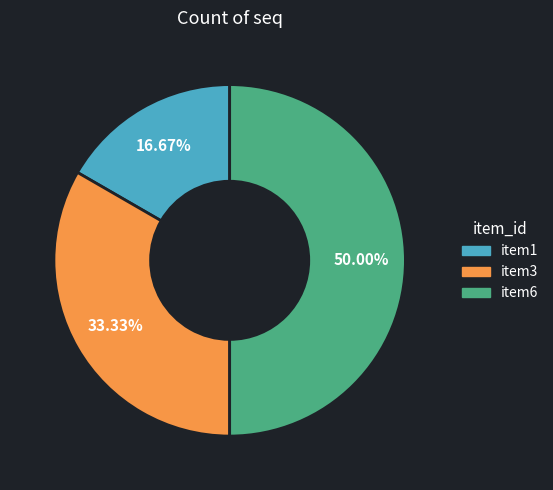

Does item3 represent more than half of the total?

No